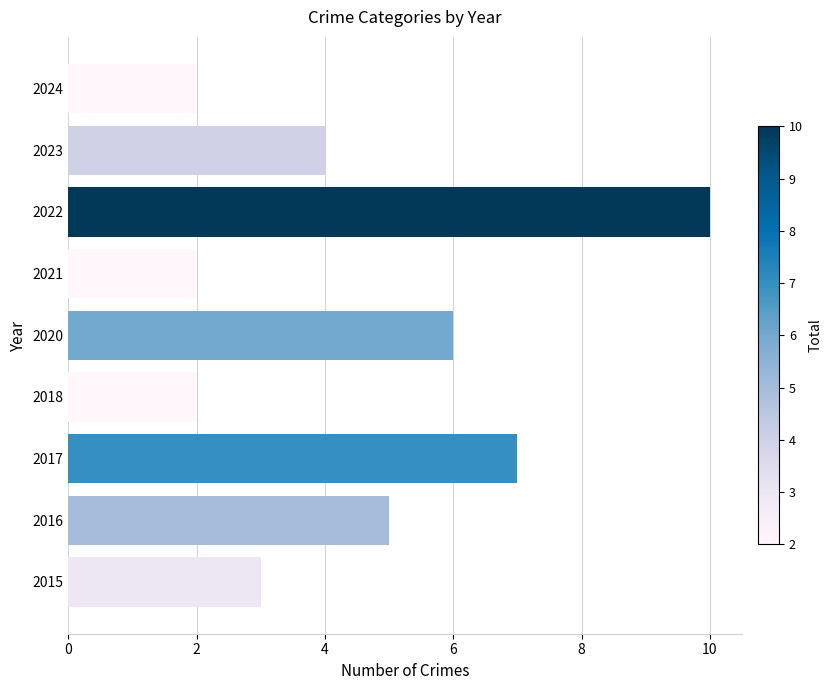

What is the difference between the maximum and minimum values?

8